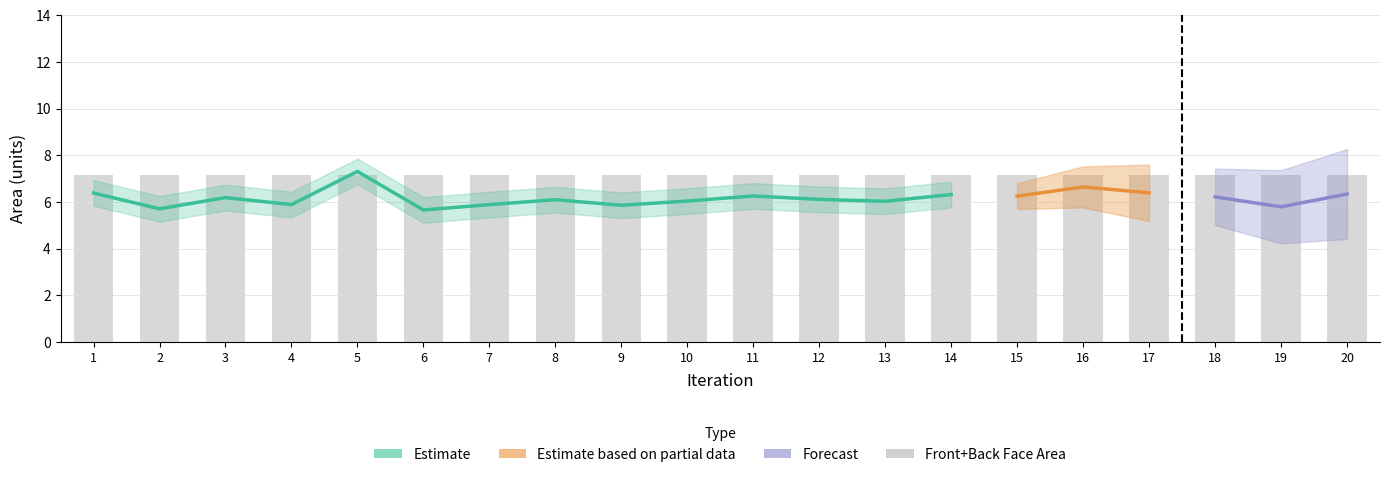

Is it true that Front Area equals 10.1 at 20?

False